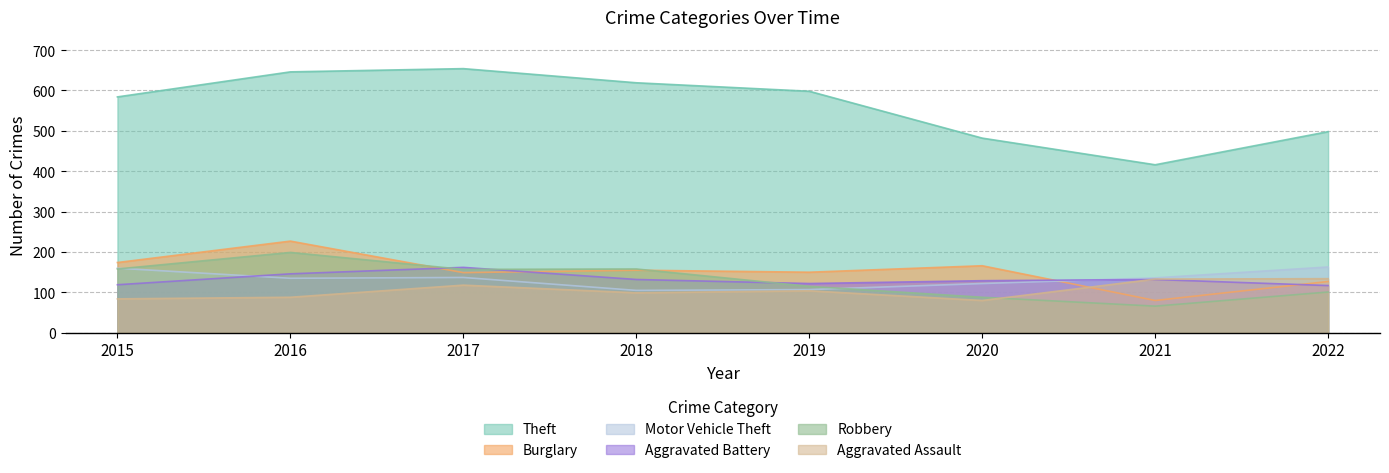

True or false: Theft and Motor Vehicle Theft intersect in this chart.

False